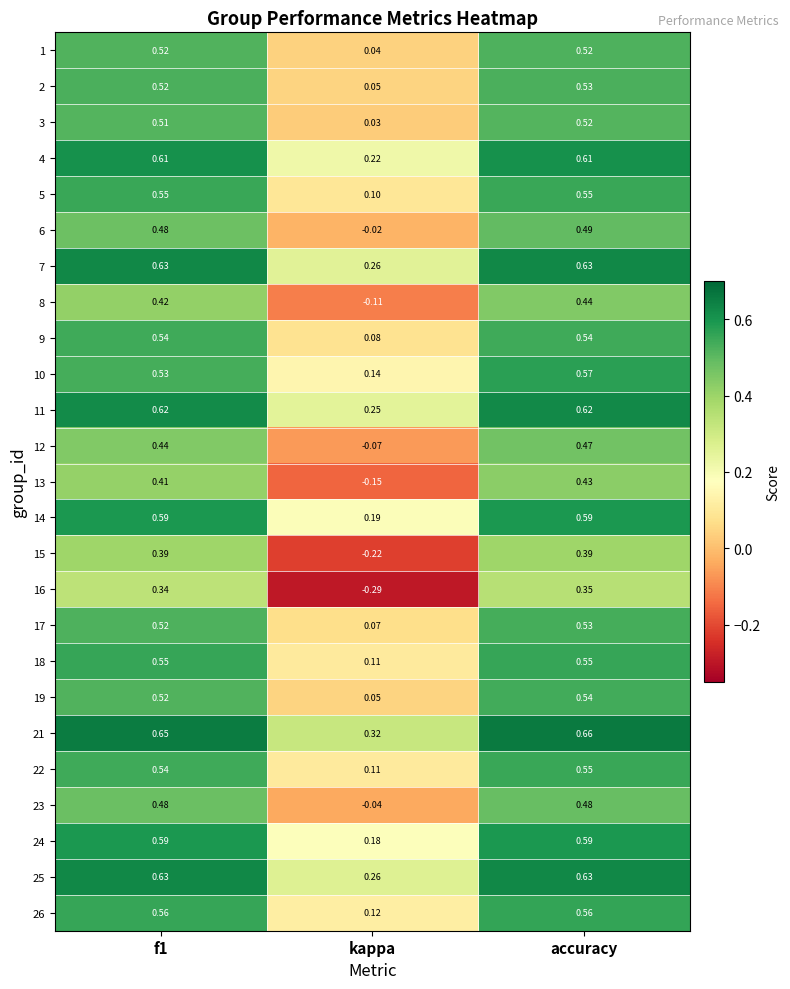

How many series are shown in this chart?

25